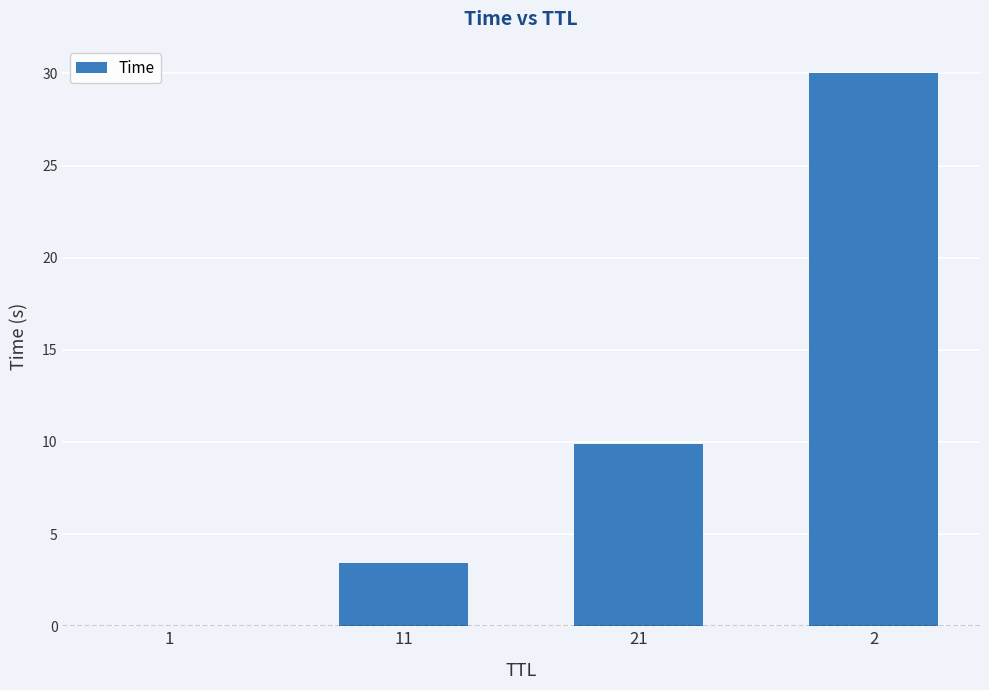

What is the greatest value displayed?

30.0